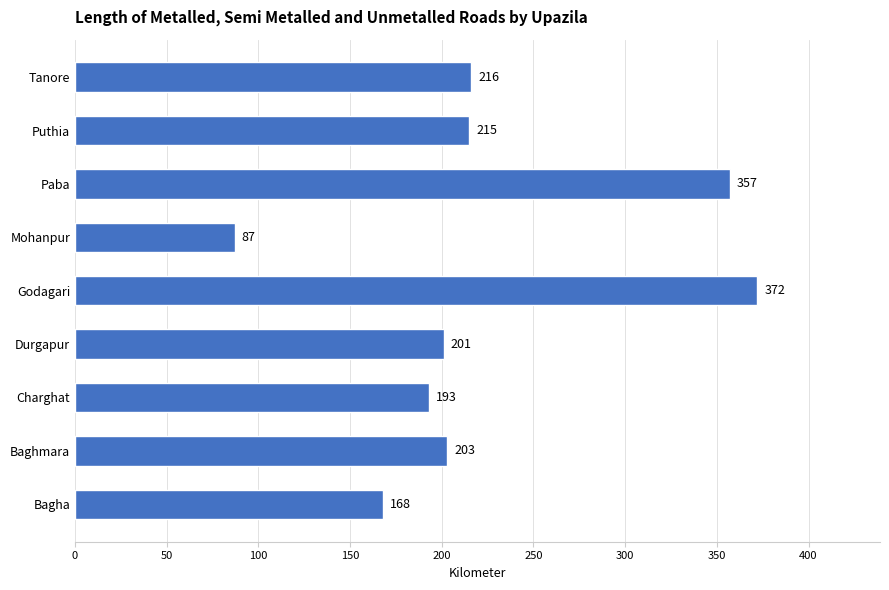

List the labels in order of value, smallest first.

Mohanpur, Bagha, Charghat, Durgapur, Baghmara, Puthia, Tanore, Paba, Godagari